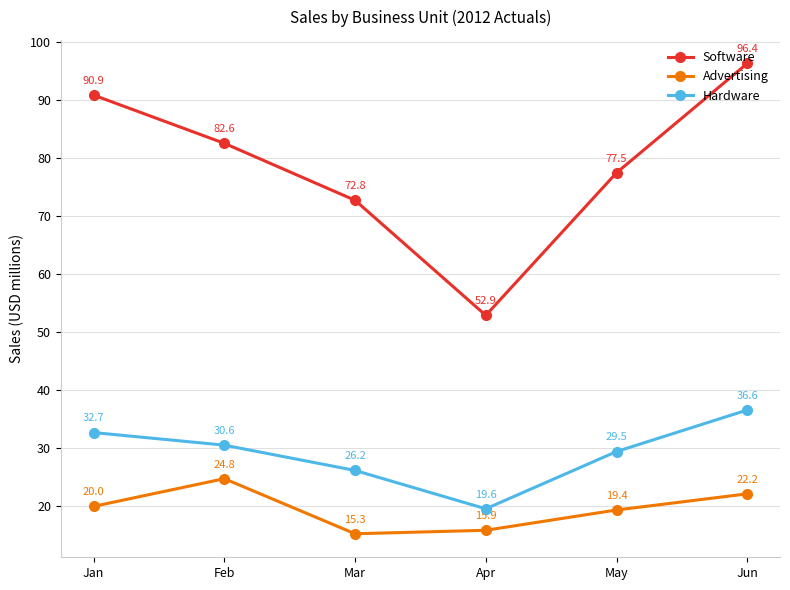

At which label does Advertising reach its minimum?

Mar